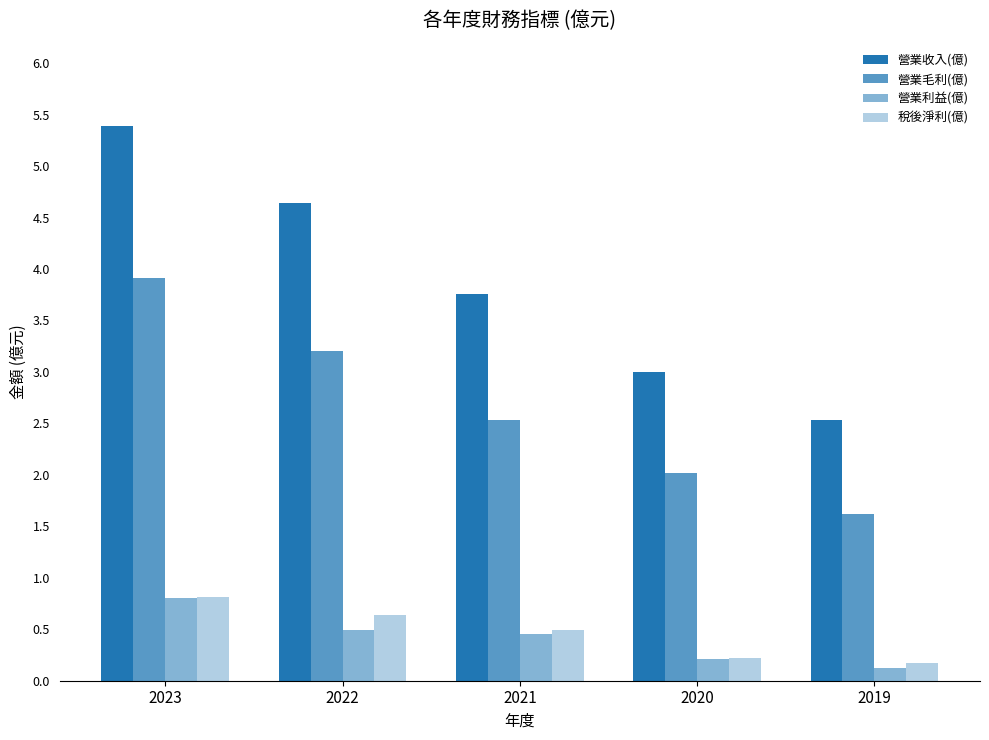

Rank the series at 2022 from highest to lowest value.

營業收入(億), 營業毛利(億), 稅後淨利(億), 營業利益(億)